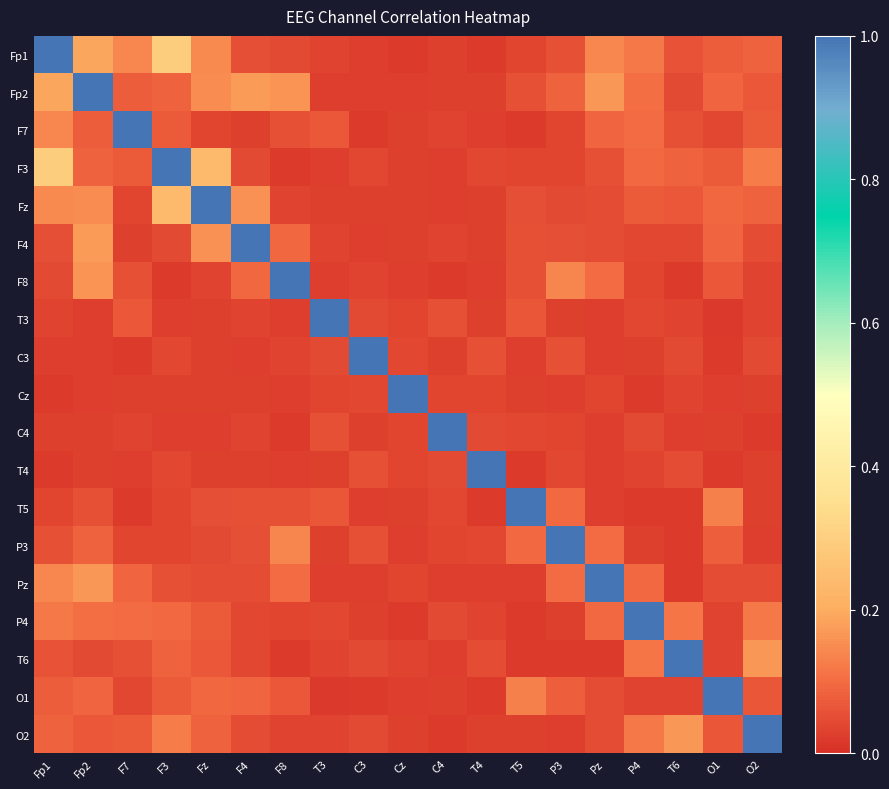

At which category is the sum across all series the highest?

Fp1